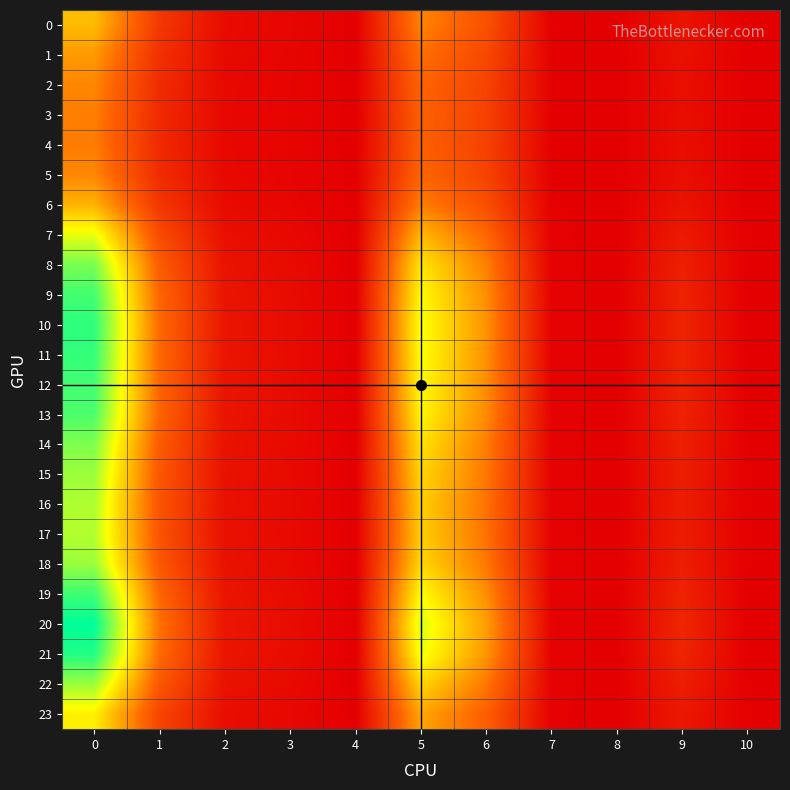

Which series has the largest total across all categories?

20